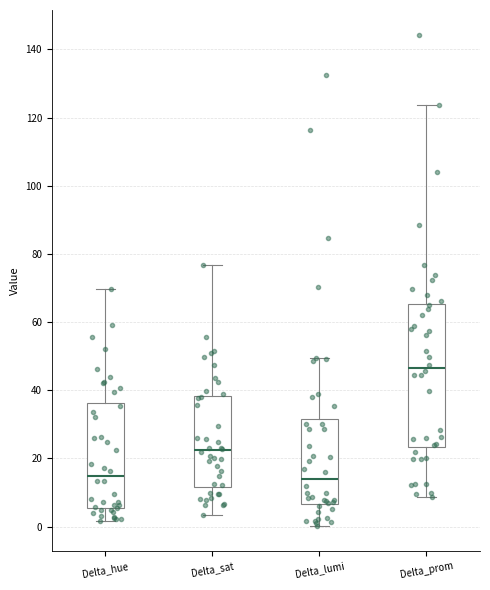

Which box has the highest median line?

Delta_prom